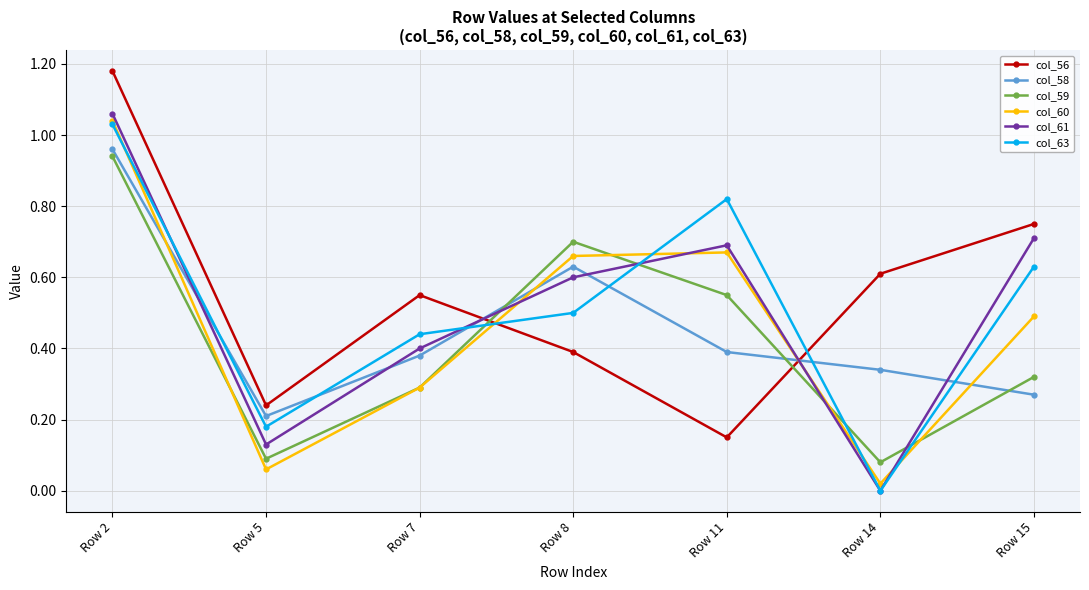

At which category is the sum across all series the highest?

Row 2